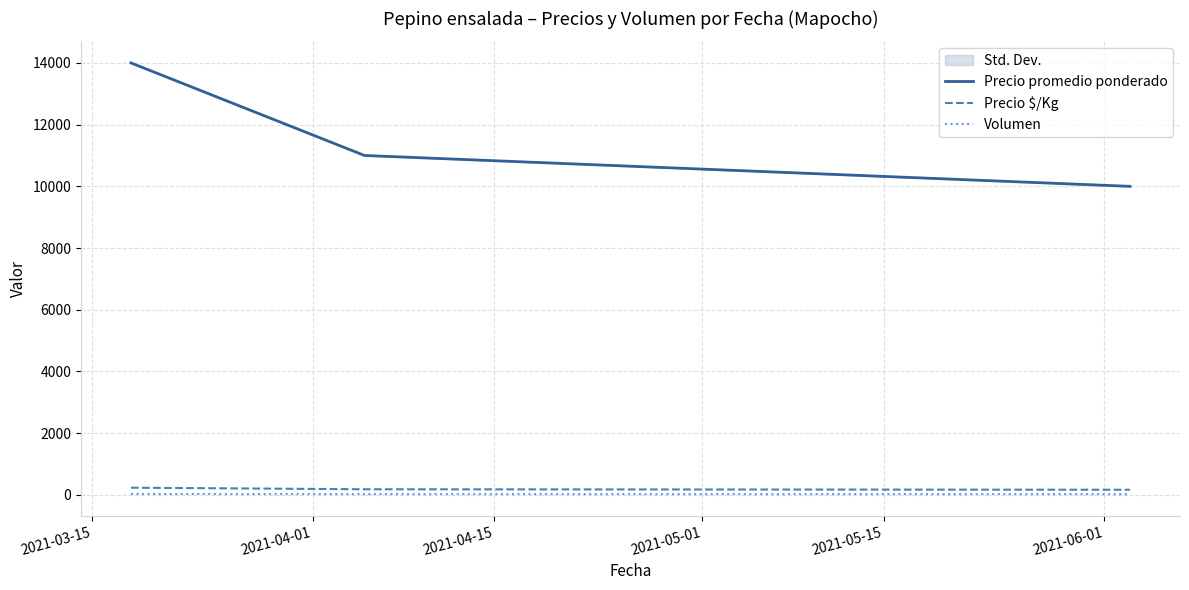

What is the lowest value of the Precio promedio ponderado series?

10000